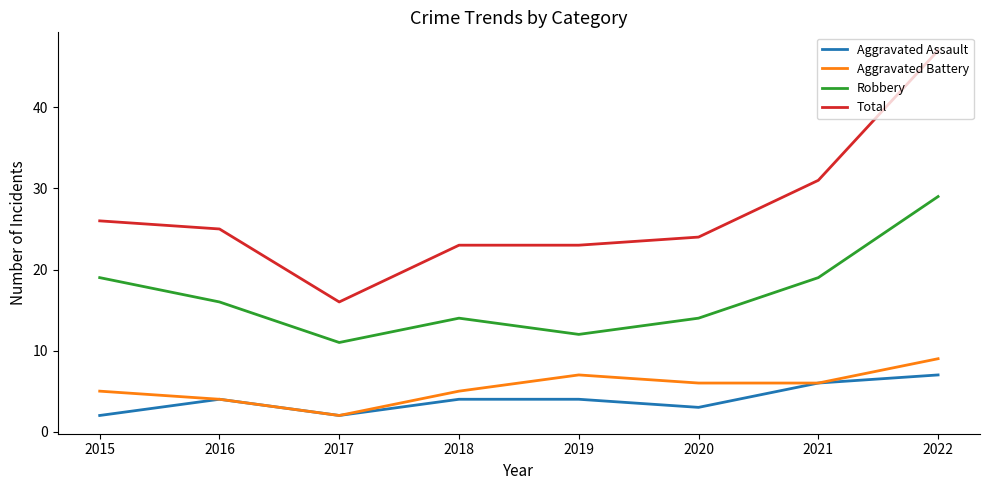

True or false: Total and Robbery cross at least once.

False